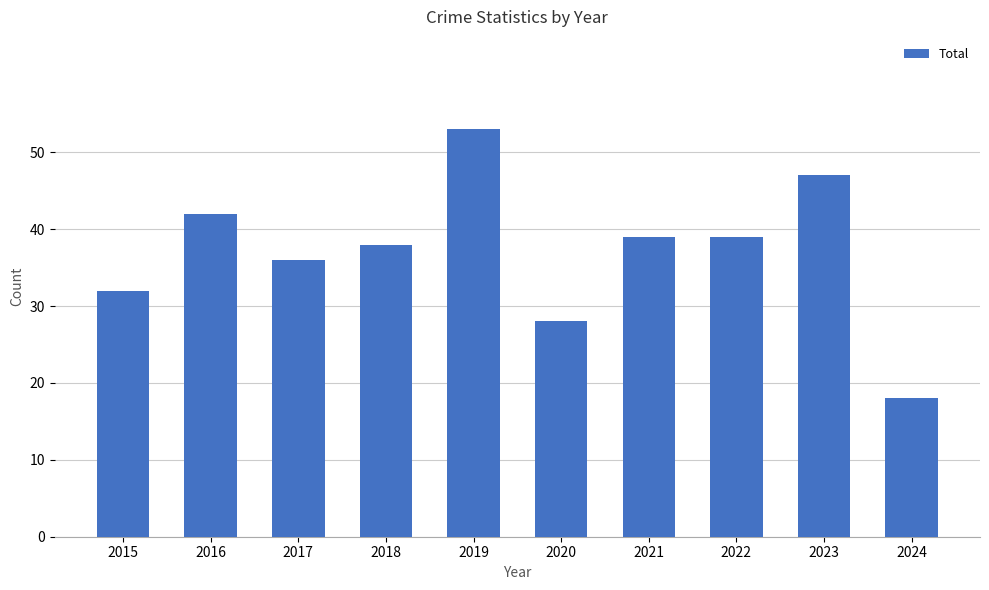

How many data points does each series have?

10